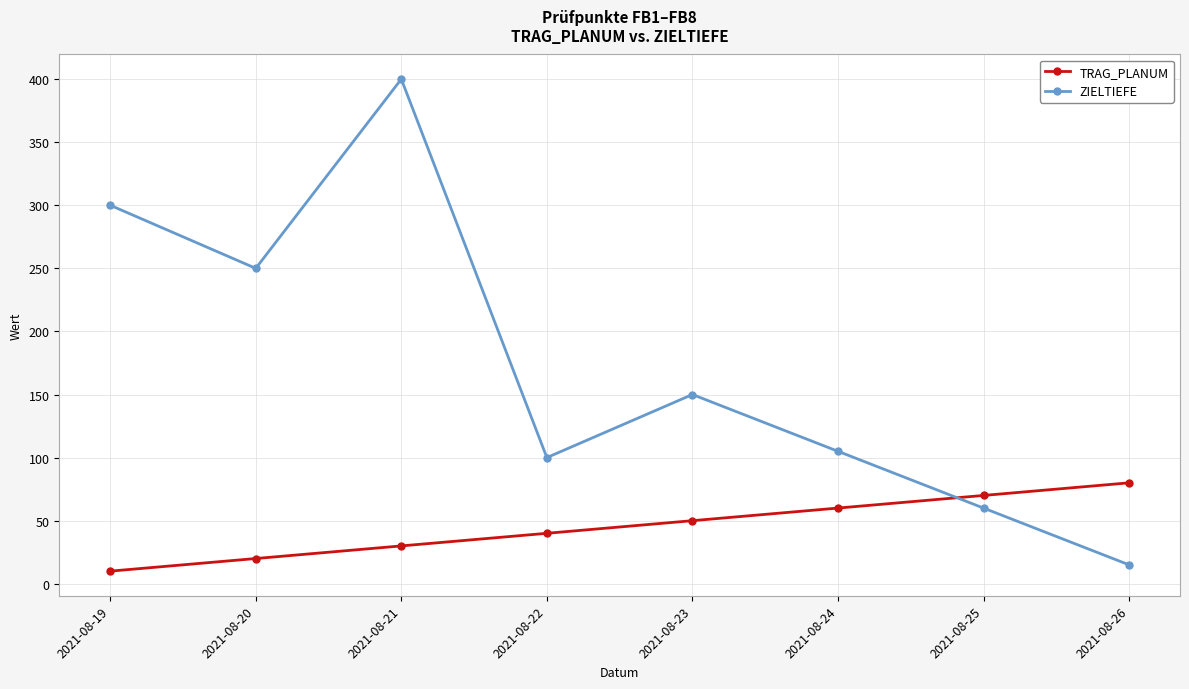

Is it true that ZIELTIEFE equals 504 at 2021-08-19?

False